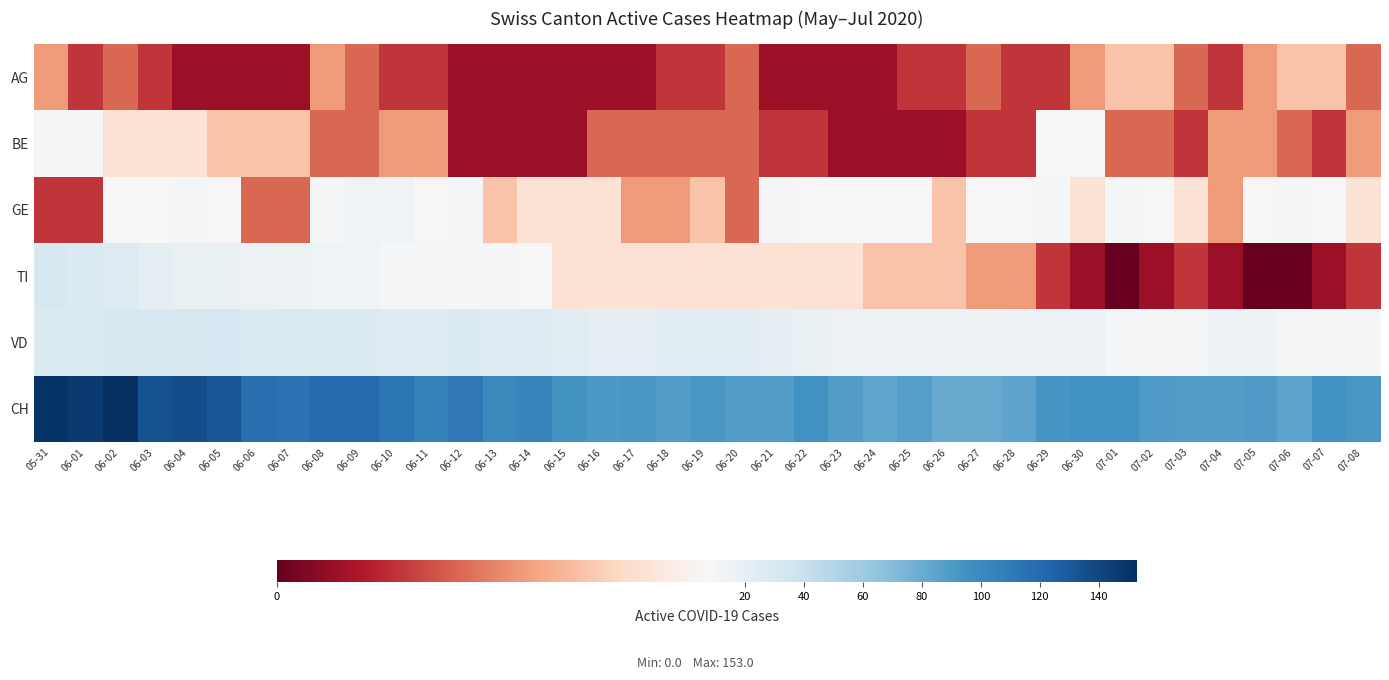

What is the difference between the highest and lowest values at 07-04?

87